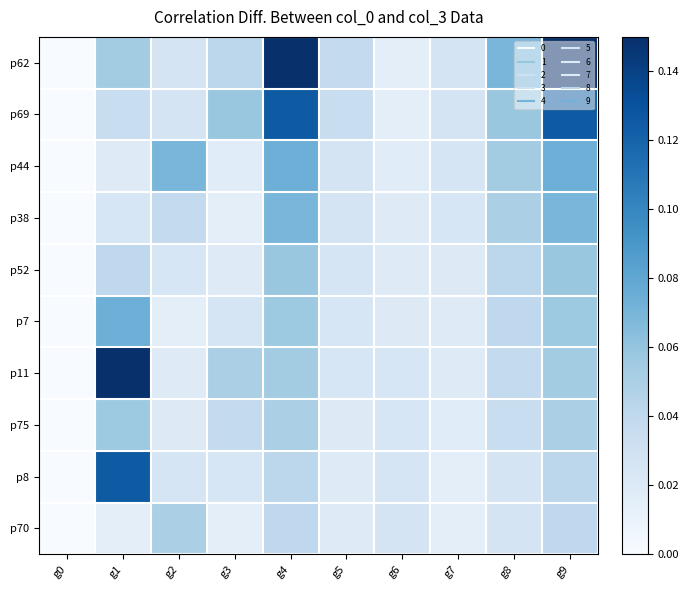

At how many categories does at least one series exceed 0?

9